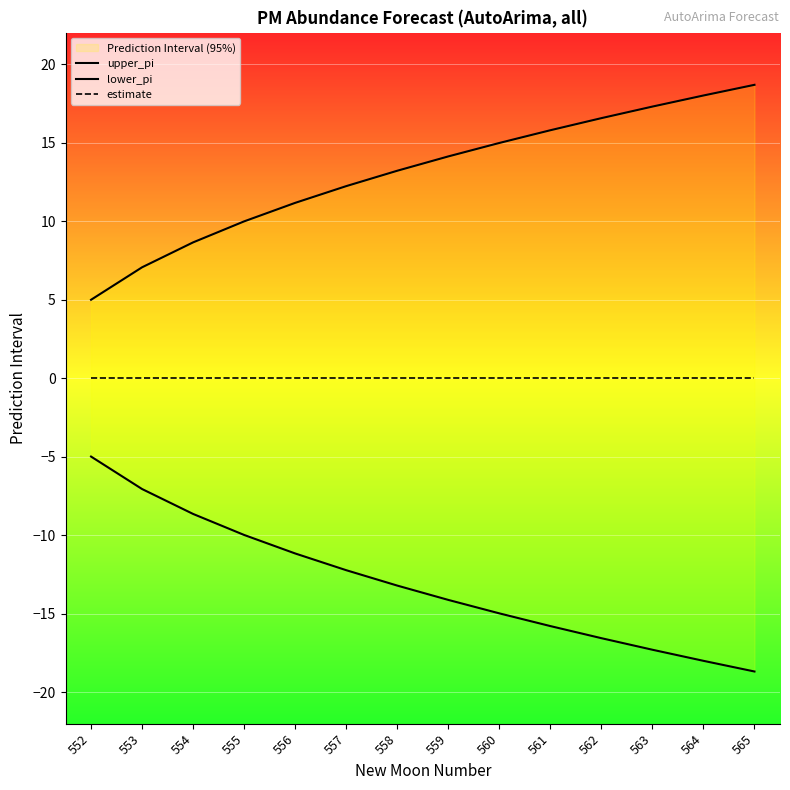

What is the value of the upper_pi point at the 3rd from the left?

8.6